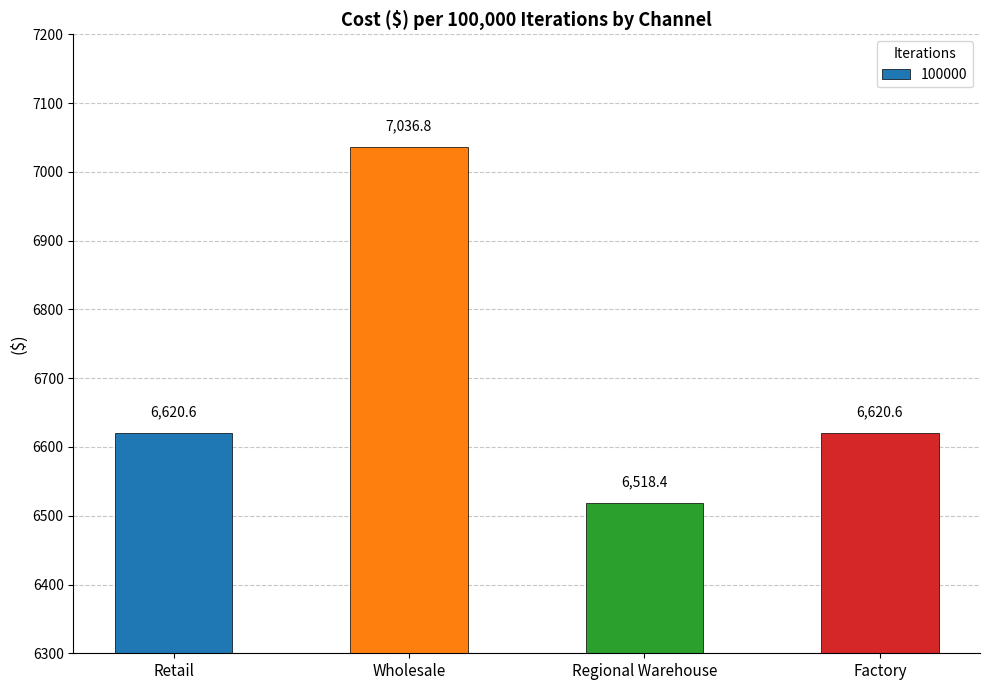

How many bars are there in total?

4